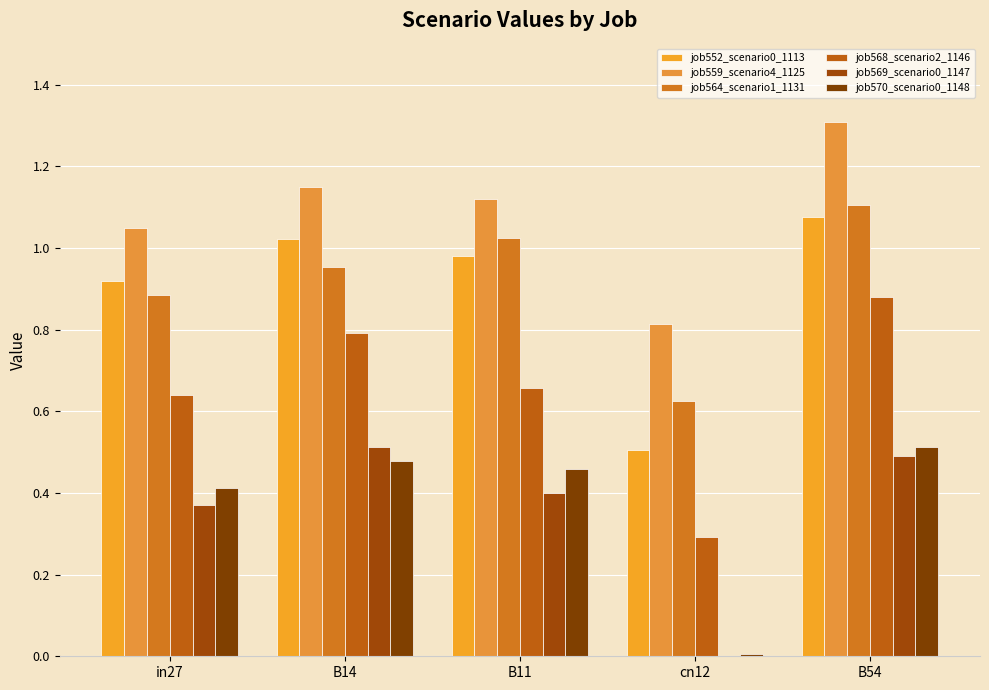

Reading left to right, extract all data points from this chart.

job552_scenario0_1113: 0.9	1.0	1.0	0.5	1.1
job559_scenario4_1125: 1.0	1.2	1.1	0.8	1.3
job564_scenario1_1131: 0.9	1.0	1.0	0.6	1.1
job568_scenario2_1146: 0.6	0.8	0.7	0.3	0.9
job569_scenario0_1147: 0.4	0.5	0.4	0.0	0.5
job570_scenario0_1148: 0.4	0.5	0.5	0.0	0.5